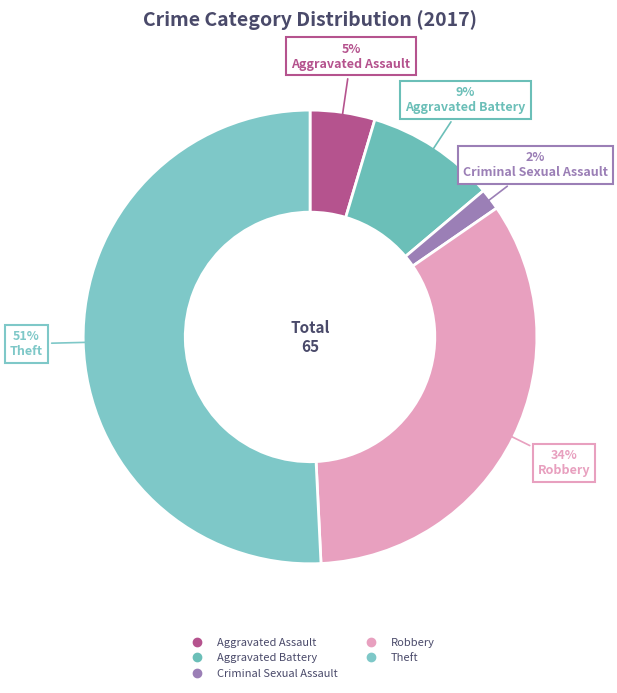

How many segments does this pie chart have?

5